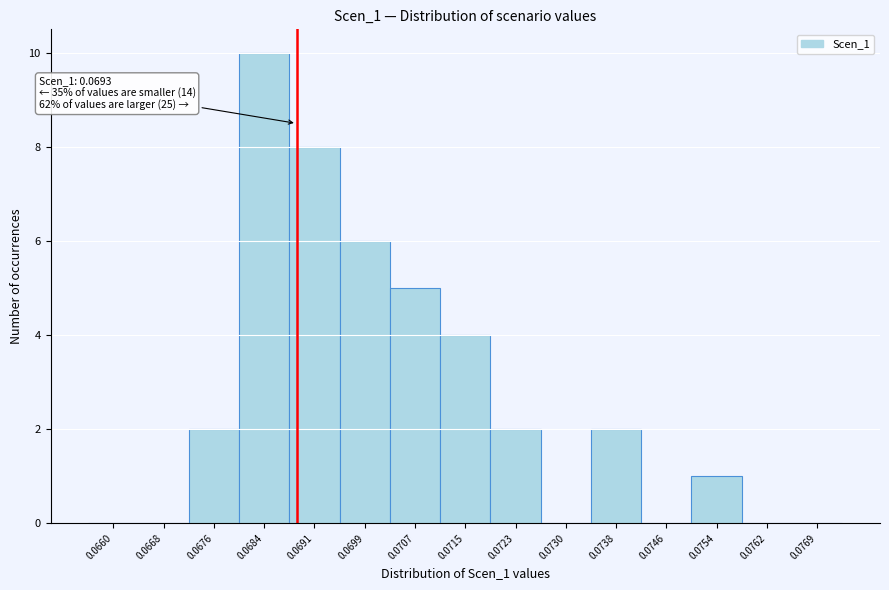

Reading left to right, extract all data points from this chart.

0.0660=0	0.0668=0	0.0676=2	0.0684=10	0.0691=8	0.0699=6	0.0707=5	0.0715=4	0.0723=2	0.0730=0	0.0738=2	0.0746=0	0.0754=1	0.0762=0	0.0769=0